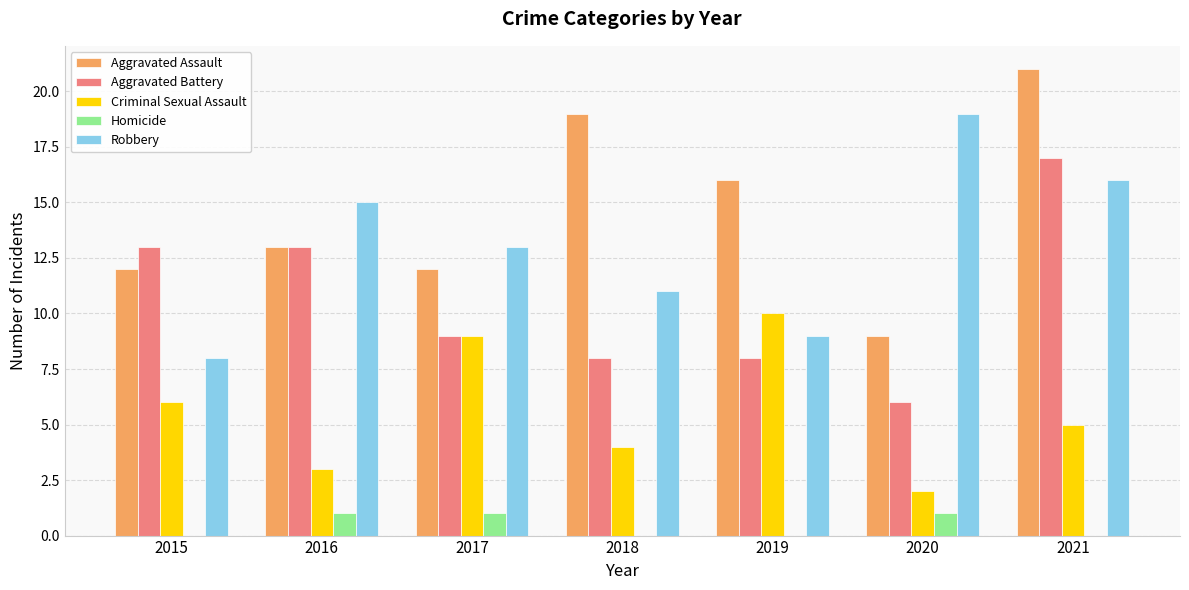

Which category has the highest value in the Robbery series?

2020